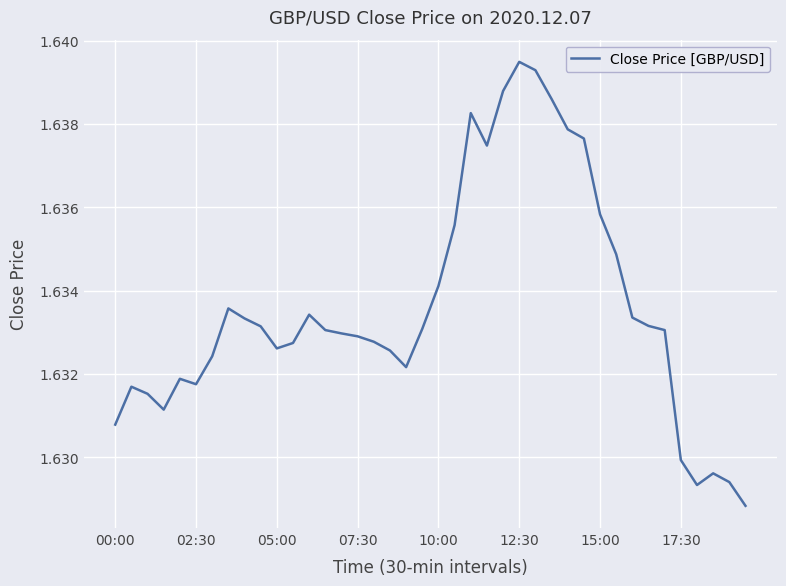

How many values are between 1 and 2?

40